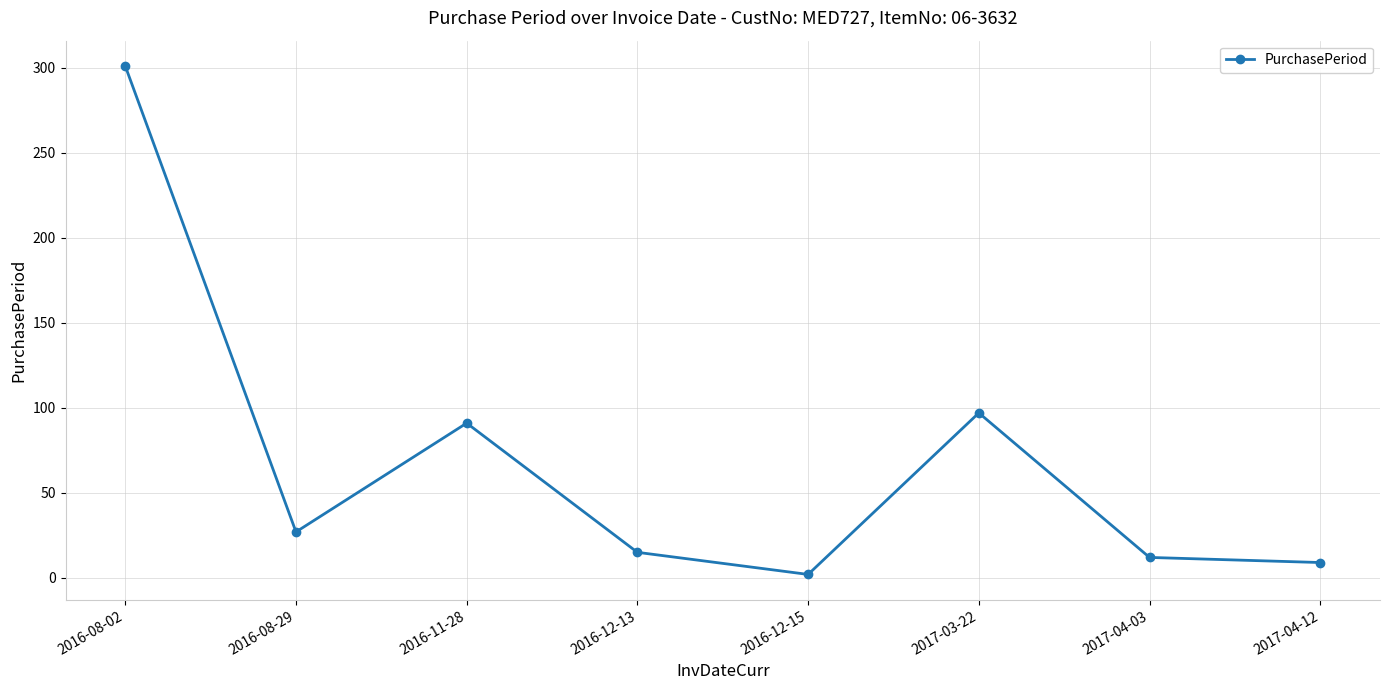

Reading right to left, extract all data points from this chart.

2017-04-12=9	2017-04-03=12	2017-03-22=97	2016-12-15=2	2016-12-13=15	2016-11-28=91	2016-08-29=27	2016-08-02=301